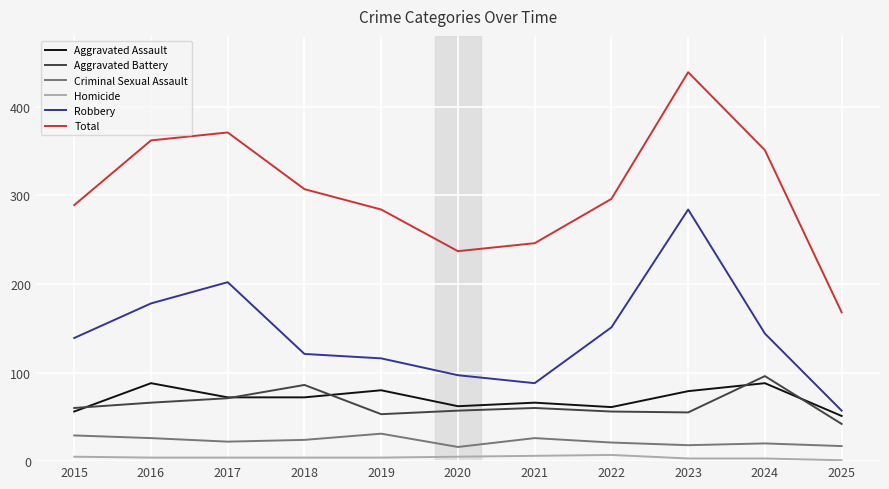

Which series has the largest range (max minus min)?

Total